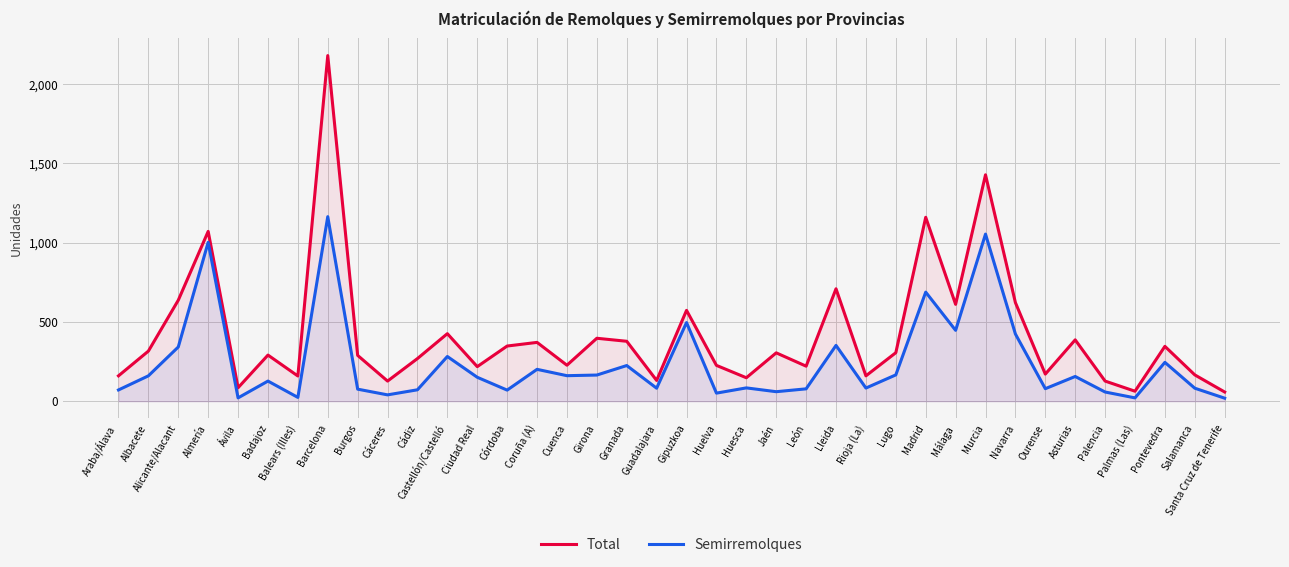

What is the label of the 5th point from the left?

Ávila